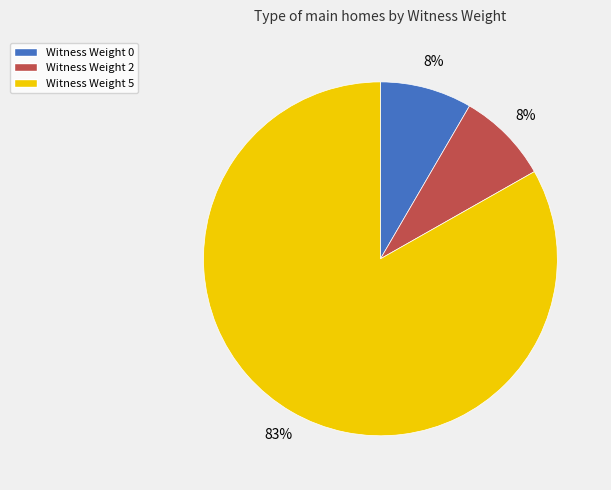

To the nearest percent, what is the average slice percentage?

33%